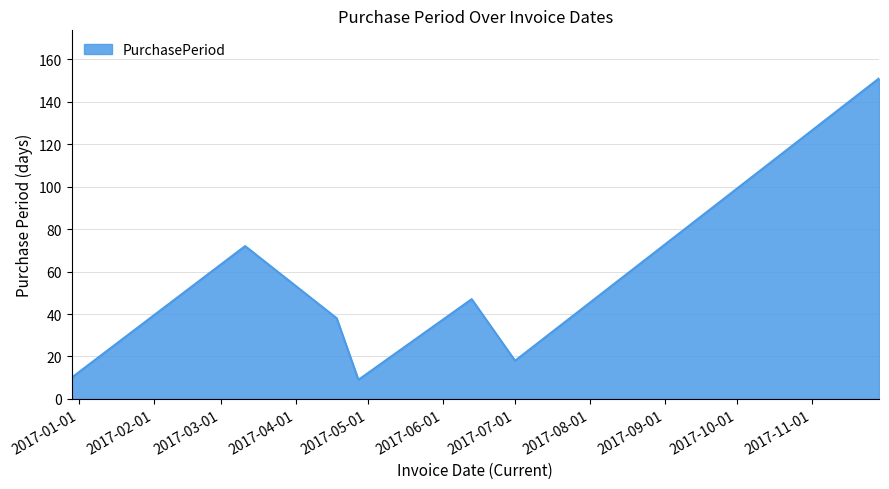

What is the difference between the maximum and minimum values?

142